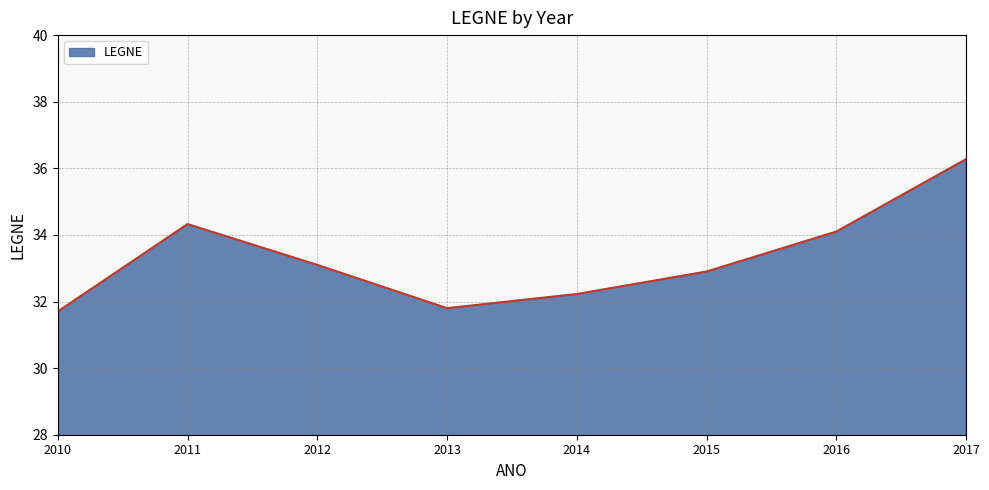

What is the approximate value at 2015?

32.9